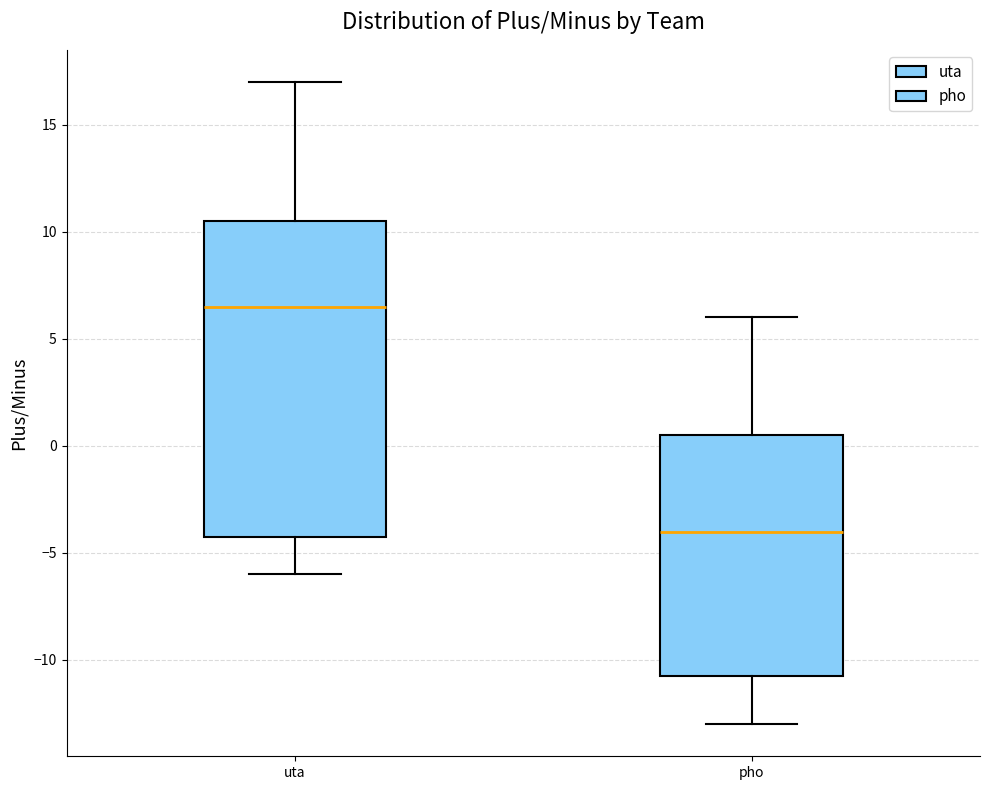

Which box has the highest median line?

uta